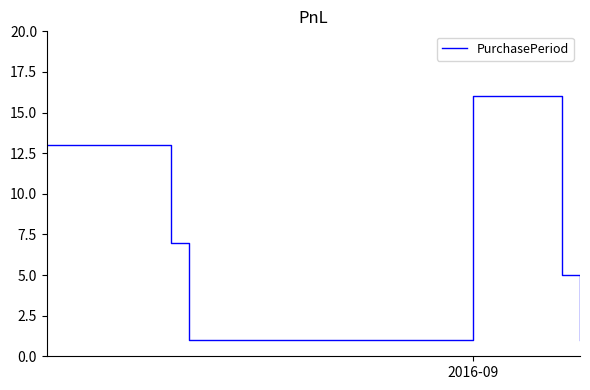

Is this an area chart (filled region under the line)?

No